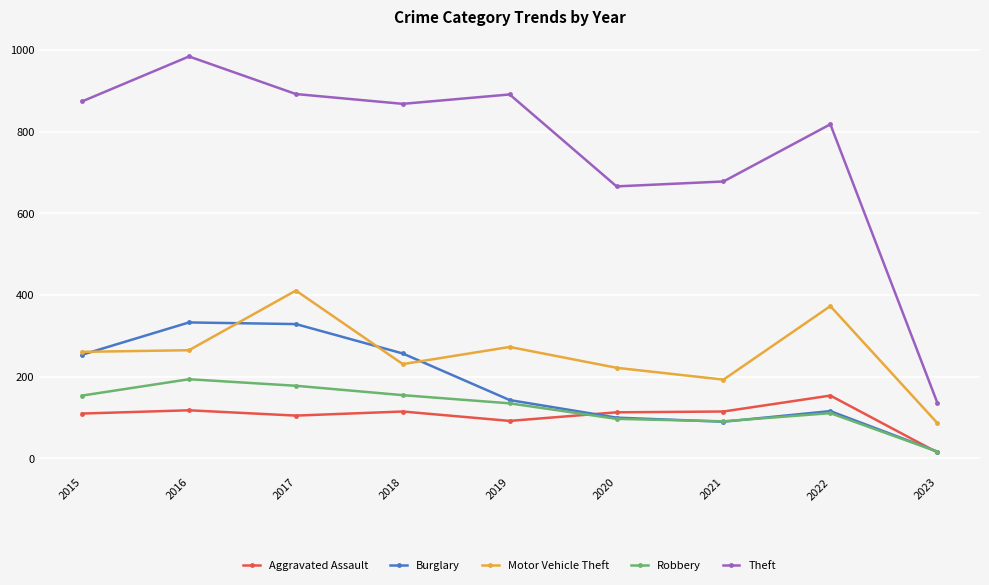

What is the smallest value displayed?

15